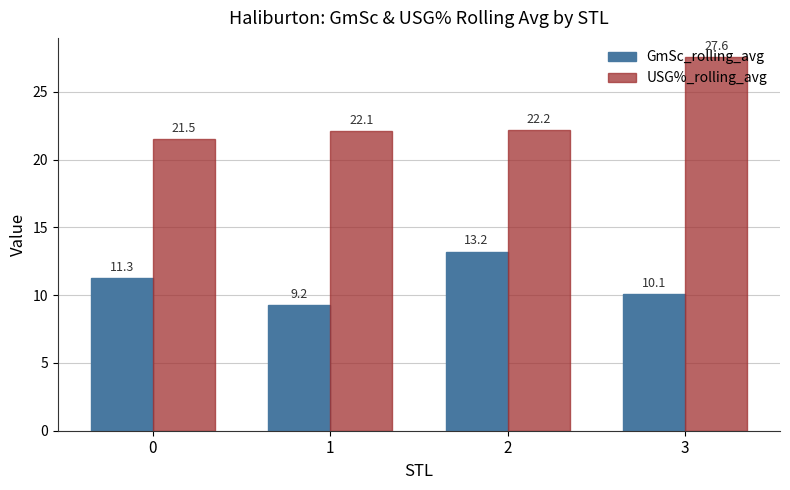

At which label is USG%_rolling_avg closest to 24?

2